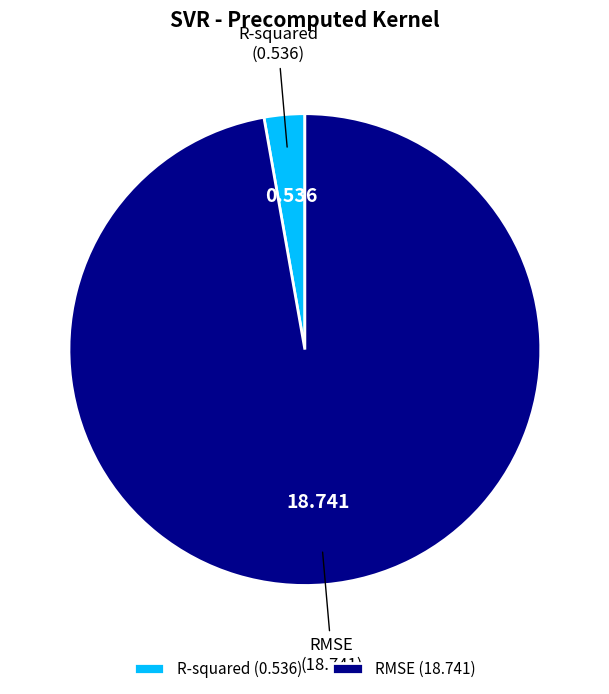

Between R-squared and RMSE, which is larger?

RMSE